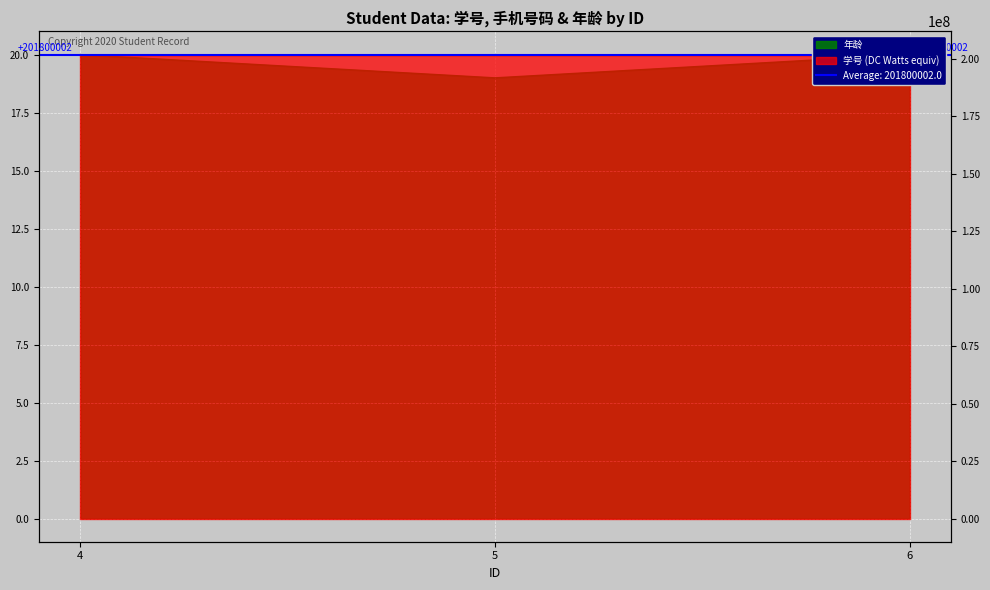

Reading left to right, transcribe all the data shown in this chart.

学号: 4=201800001	5=201800002	6=201800003
年龄: 4=20	5=19	6=20